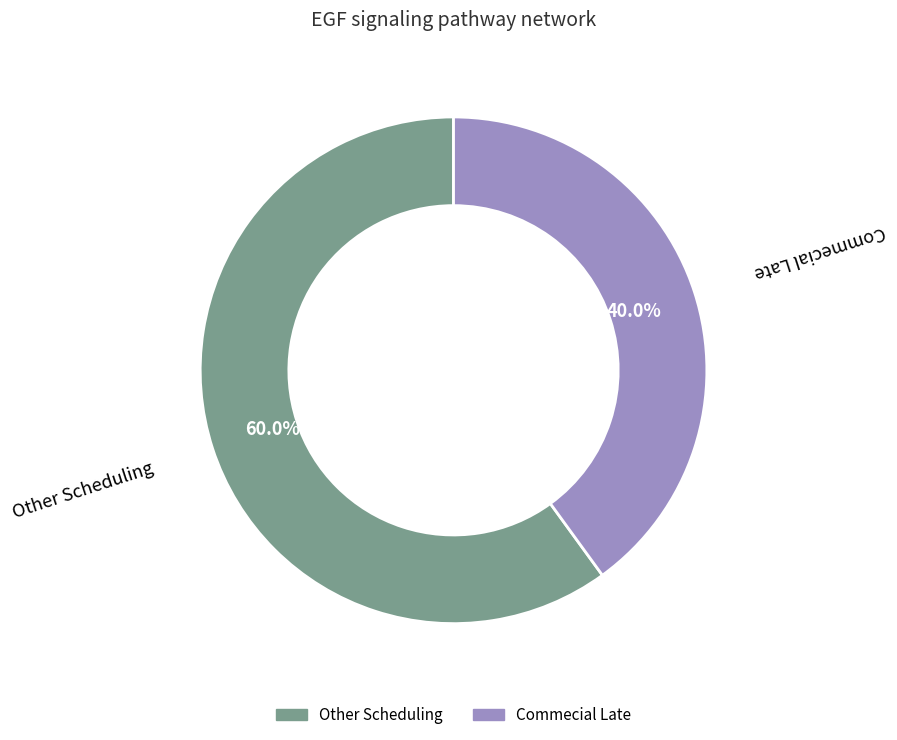

Count the number of slices in the pie.

2